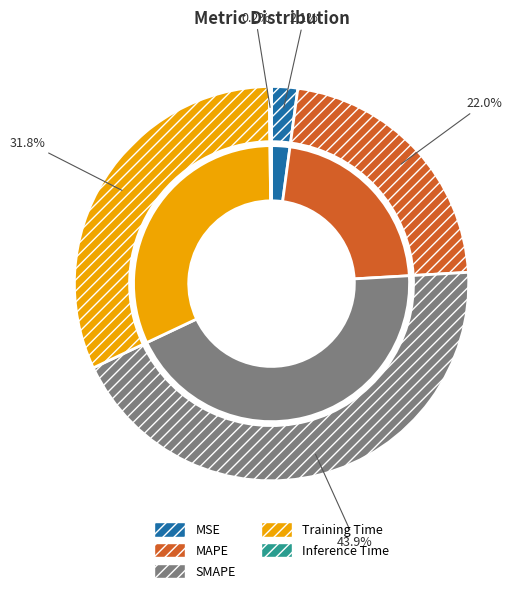

Between SMAPE and MAPE, which is larger?

SMAPE